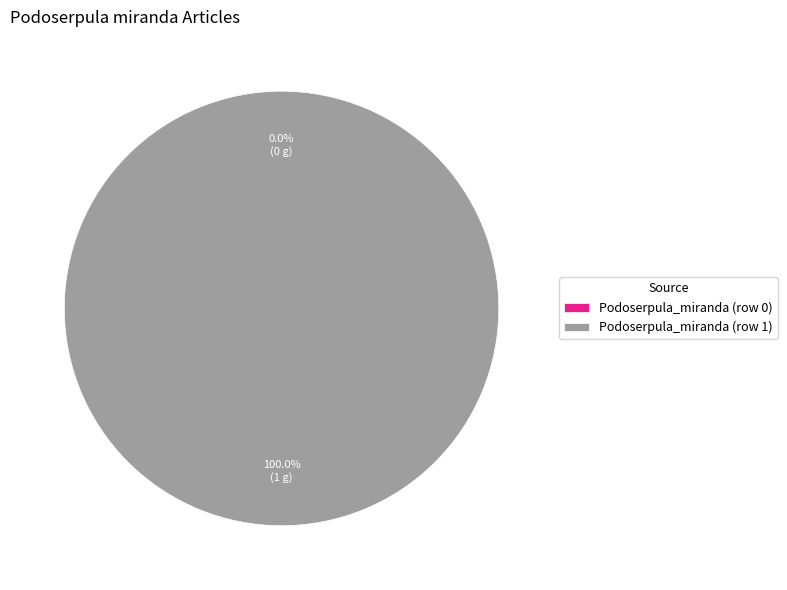

The Podoserpula_miranda (row 0) slice represents 1% of the pie. True or false?

False